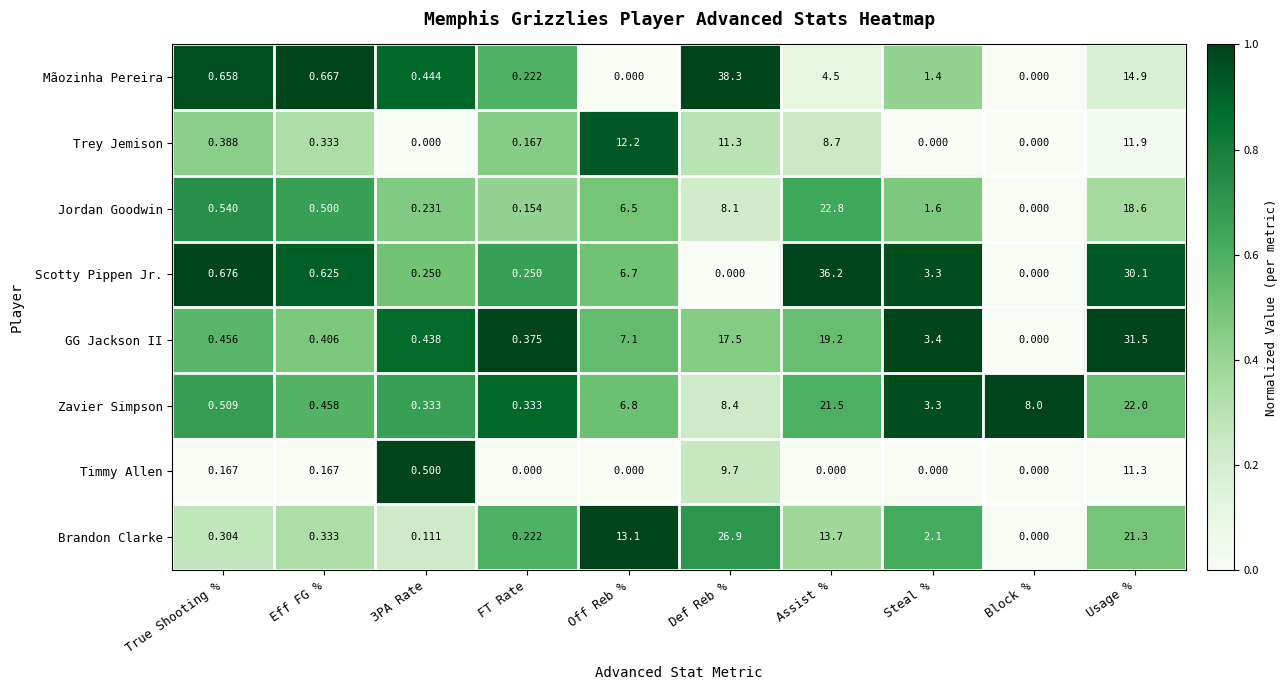

Between FT Rate and Off Reb %, which series saw the biggest shift?

Brandon Clarke